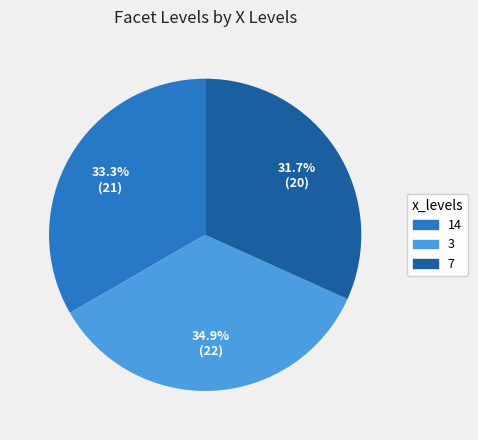

Does any single category account for the majority?

No